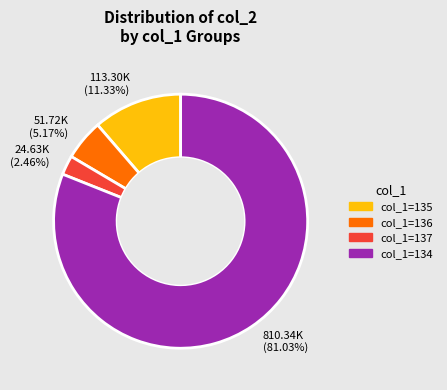

What is the ratio of the value at 51.72K (5.17%) to the value at 113.30K (11.33%)?

0.5